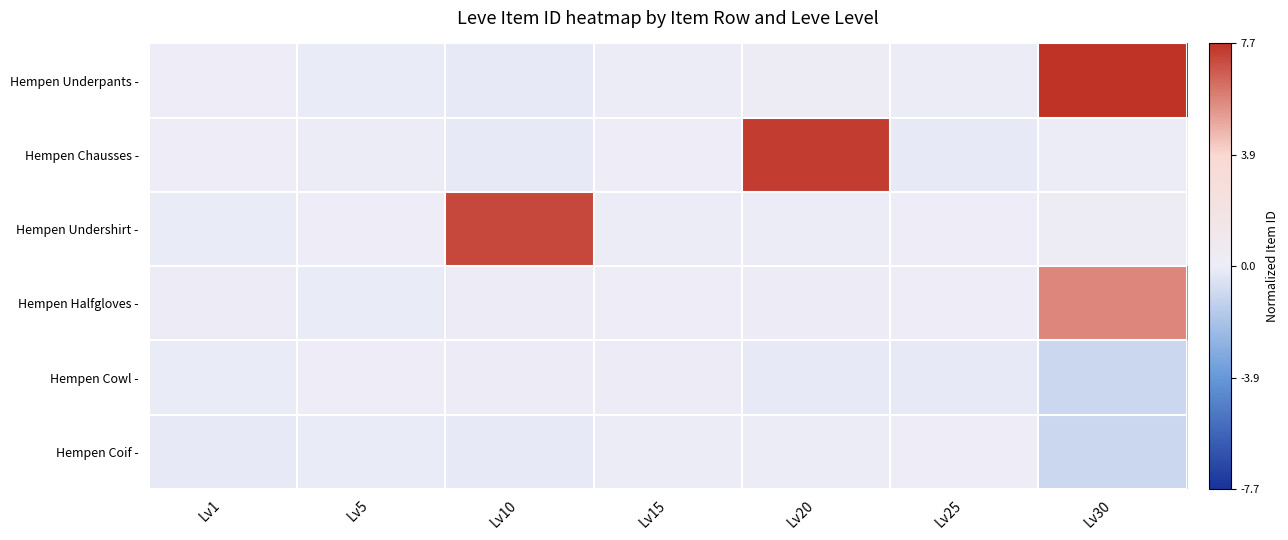

Which series has the largest total across all categories?

Hempen Underpants -